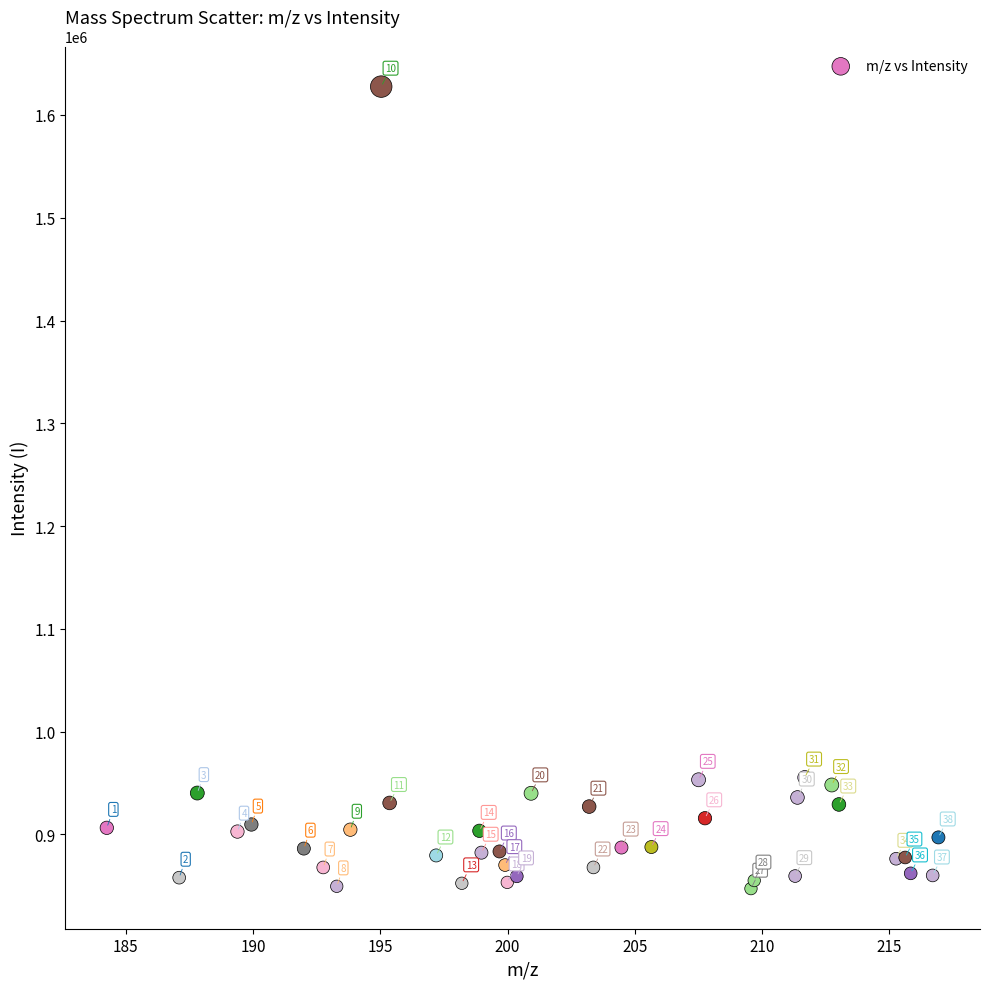

What Y value in the scatter plot is closest to 1237397?

955290